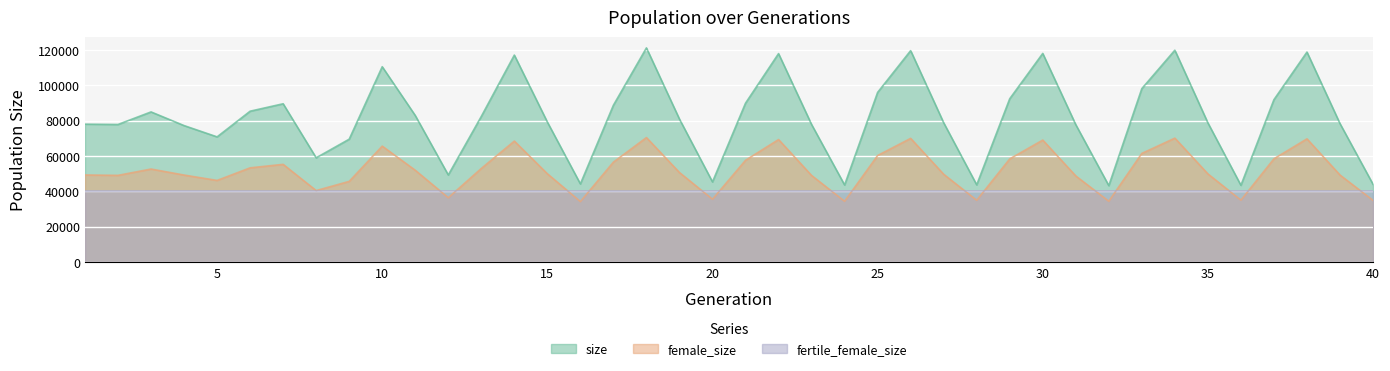

Which series changed the most between 10 and 28?

size